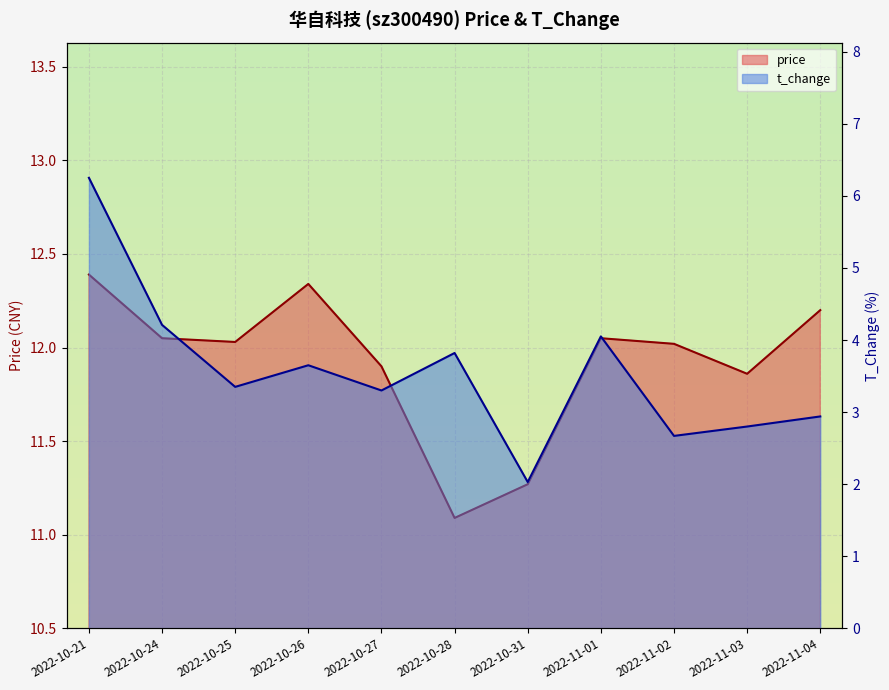

What is the difference between the second highest and second lowest values in the t_change series?

1.5